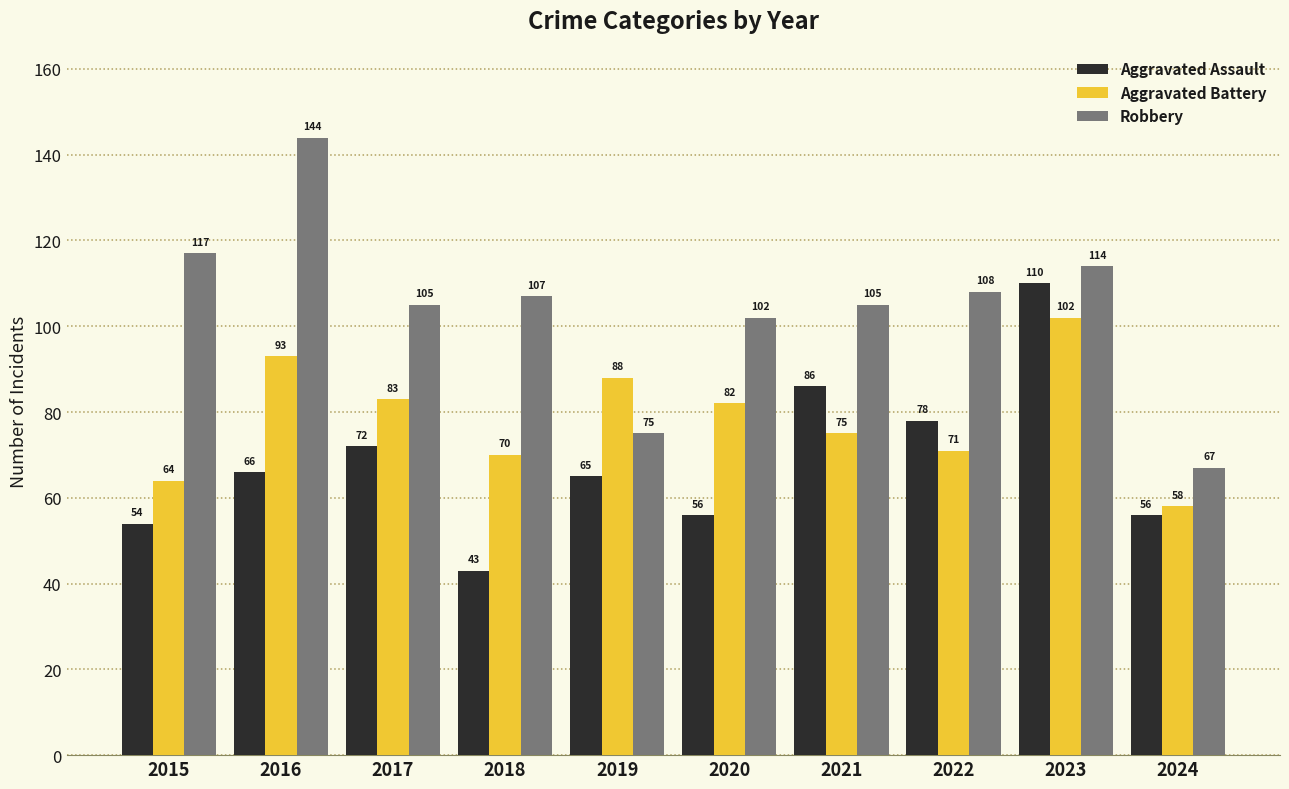

What is the difference between the Robbery values at 2022 and 2016?

36